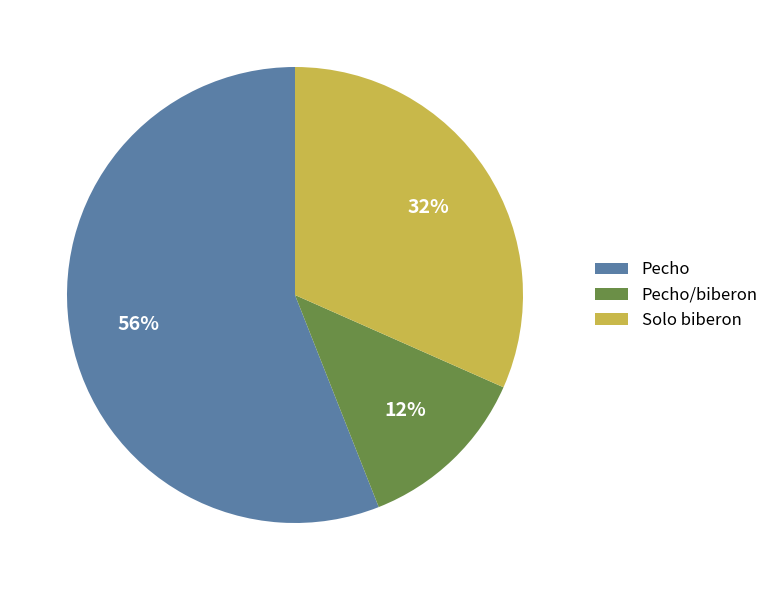

Does Pecho represent more than half of the total?

Yes